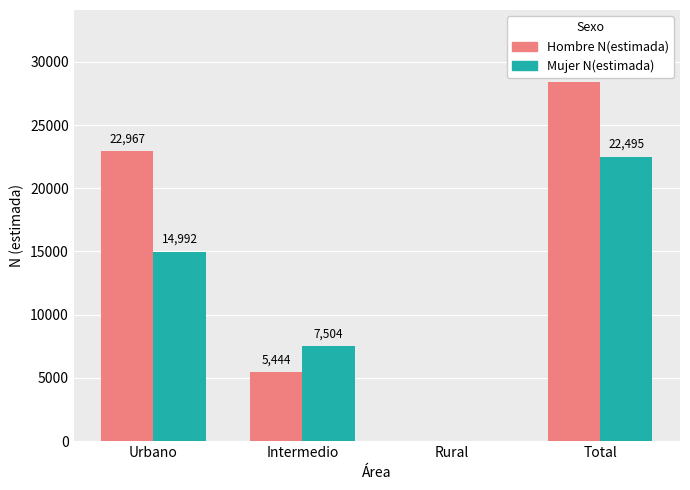

Is the value of Hombre N(estimada) at Urbano greater than the value of Mujer N(estimada) at Rural?

Yes